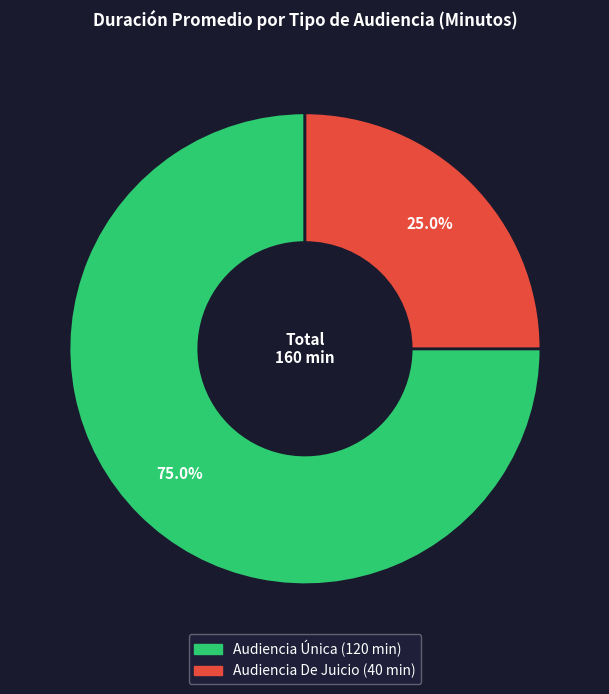

How many segments does this pie chart have?

2